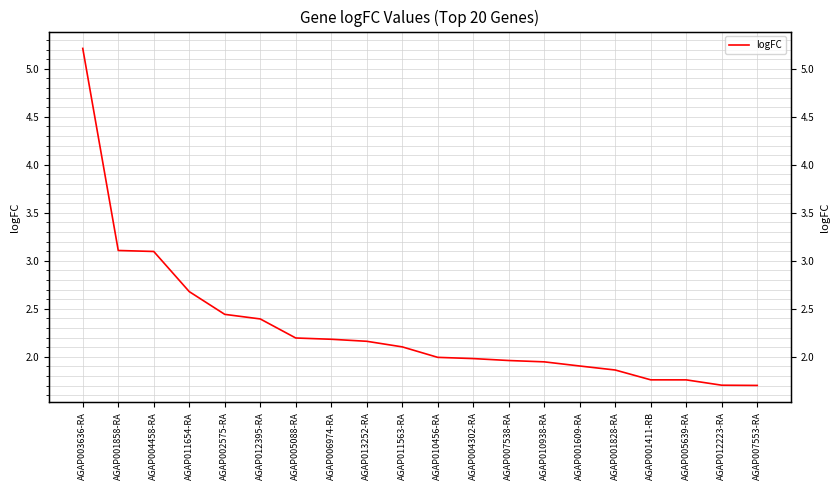

Which has a higher value, AGAP010456-RA or AGAP012223-RA?

AGAP010456-RA